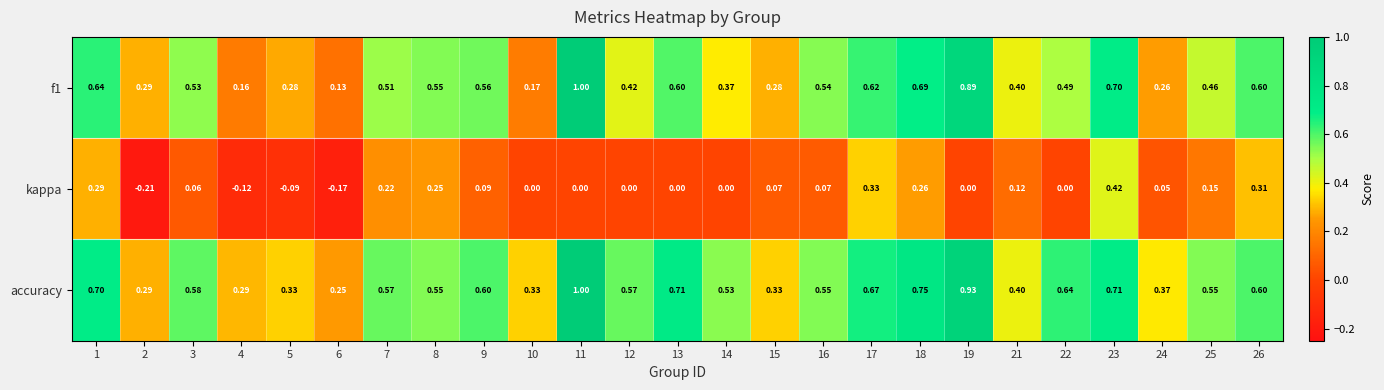

Is the value of accuracy at 14 greater than the value of f1 at 2?

Yes